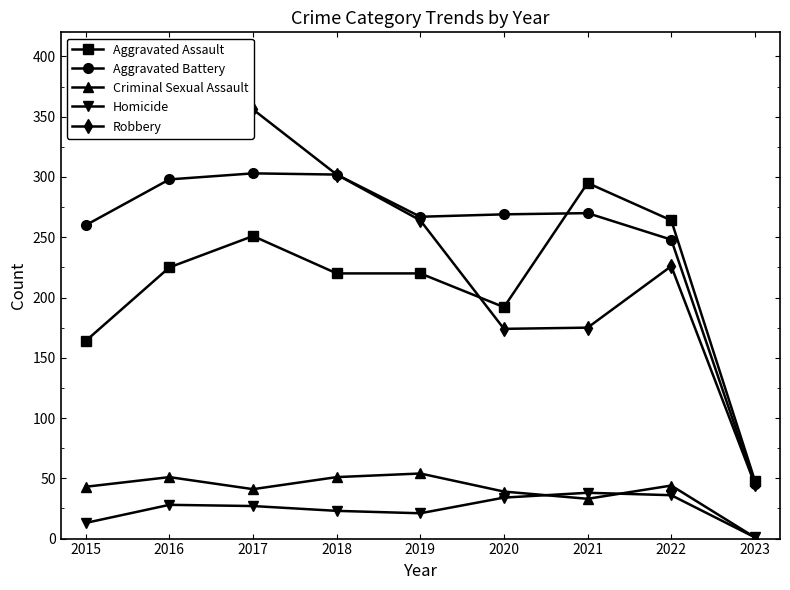

How many data points in Homicide are less than 27?

4